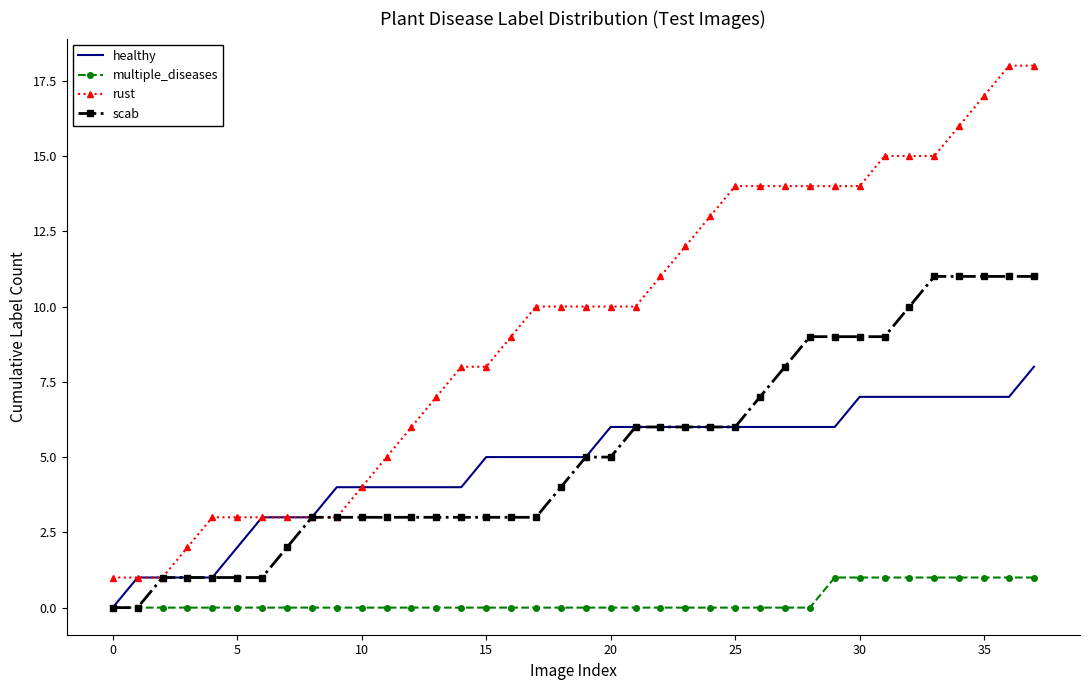

Which series has the largest range (max minus min)?

rust